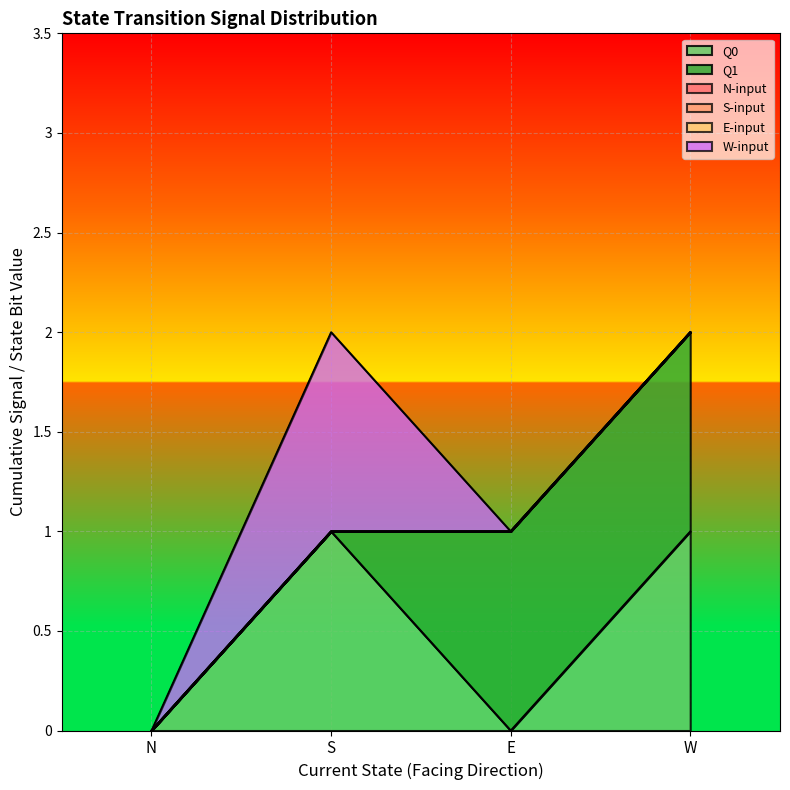

Is the value of W at N (Q1=0,Q0=0) greater than the value of N at W (Q1=1,Q0=1)?

No